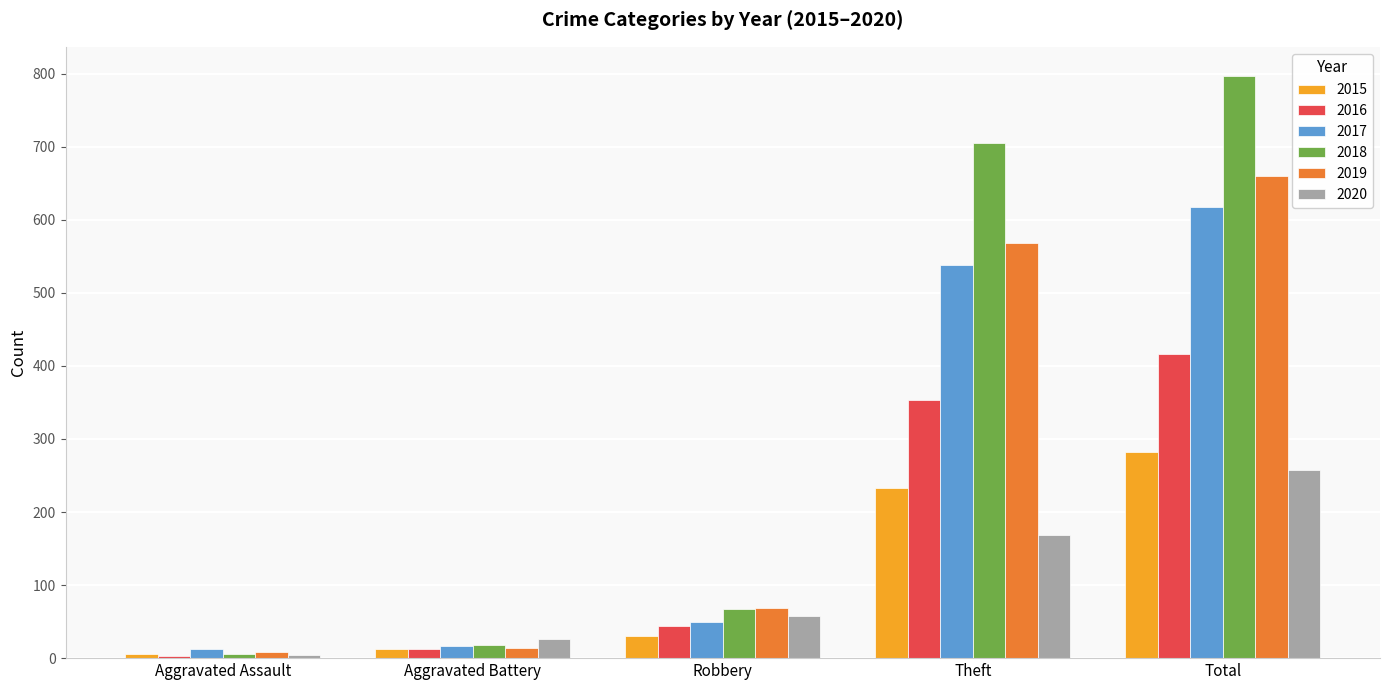

Are the bars horizontal?

No